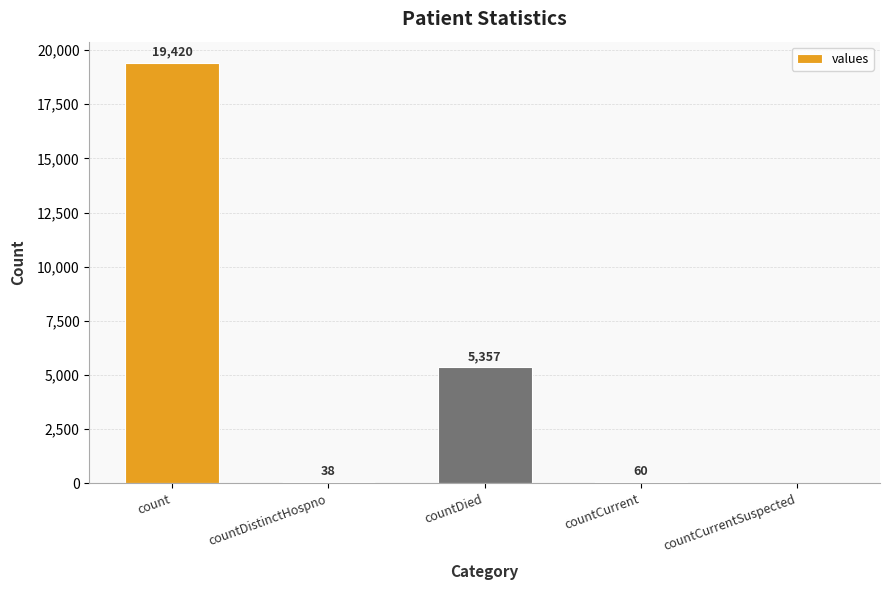

The chart shows a value of 7469 at countDied. True or false?

False